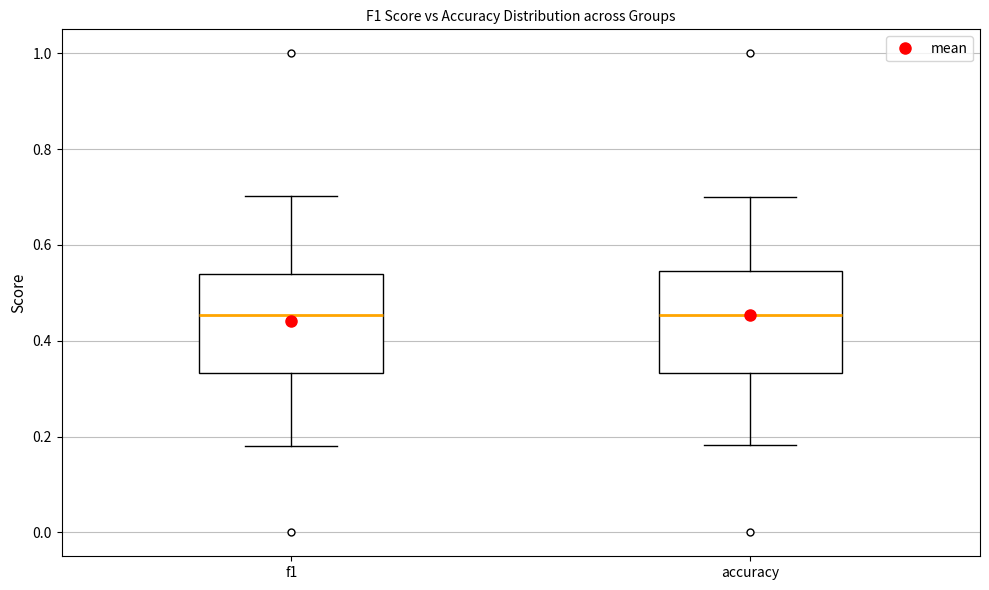

Reading left to right, read every box against the y-axis: the position of its median line, the range the box covers, and the ends of its whiskers. The values are not printed on the chart, so give them approximately, as read against the axis.

f1: median 0.46, box 0.34 to 0.54, whiskers 0.18 to 0.70
accuracy: median 0.46, box 0.34 to 0.54, whiskers 0.18 to 0.70